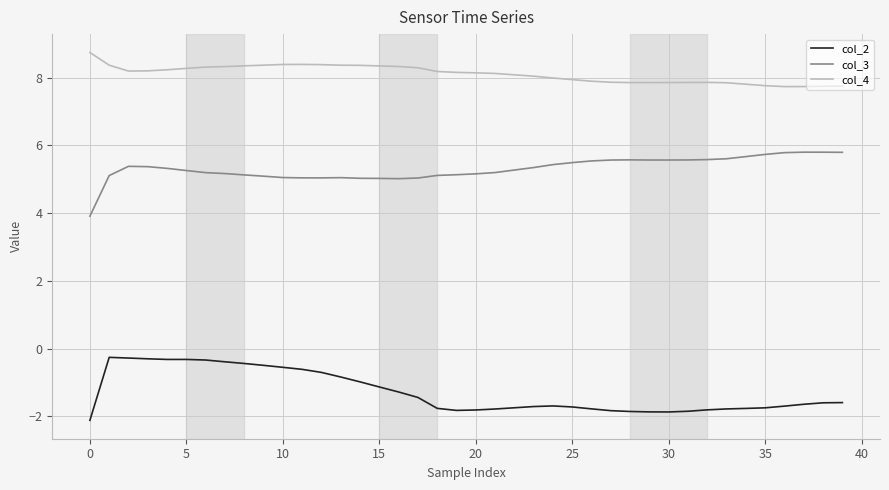

How many lines are shown in the chart?

3